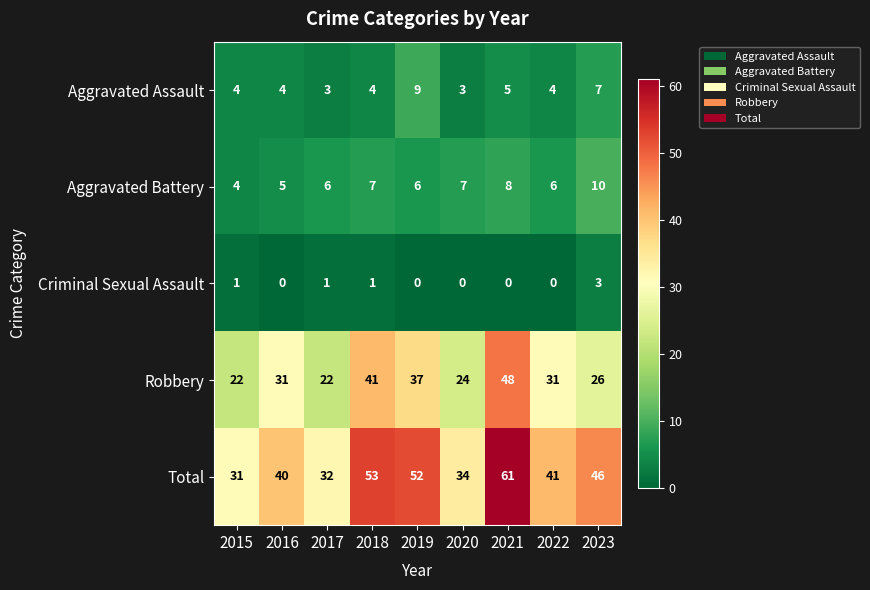

How many values in Criminal Sexual Assault are above zero?

4